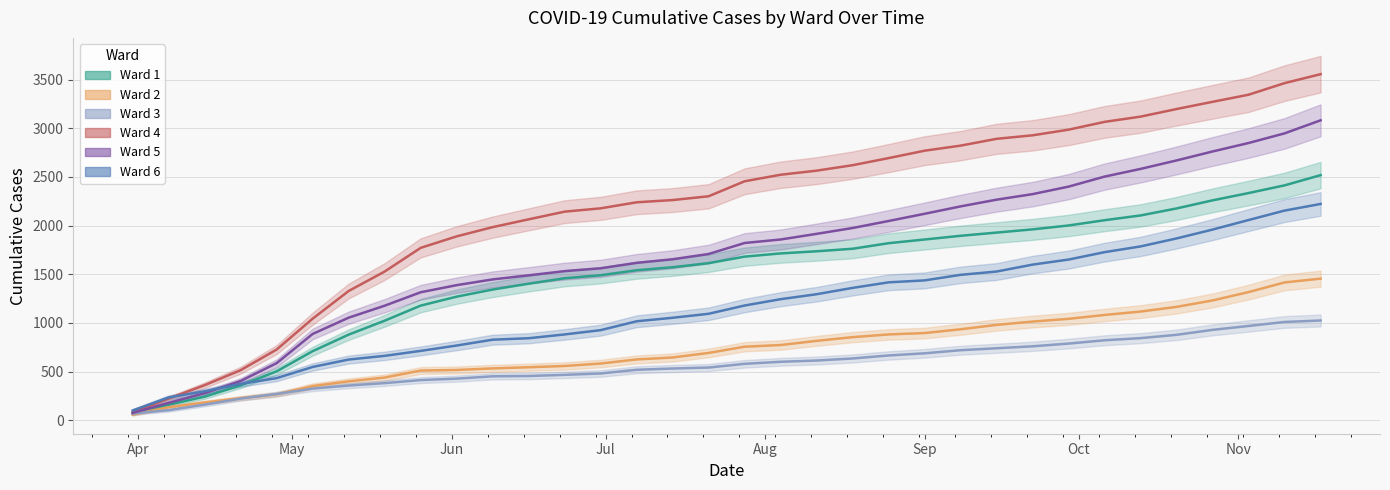

At which label does Ward 1 reach its minimum?

2020-03-31